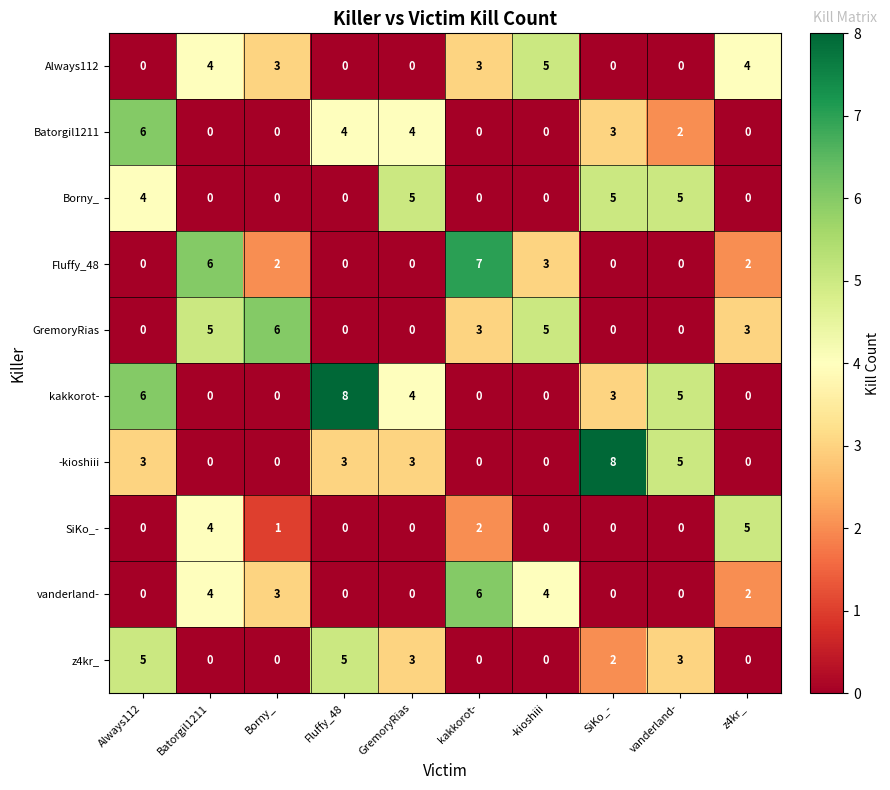

Between Borny_ and GremoryRias, which series saw the biggest shift?

GremoryRias